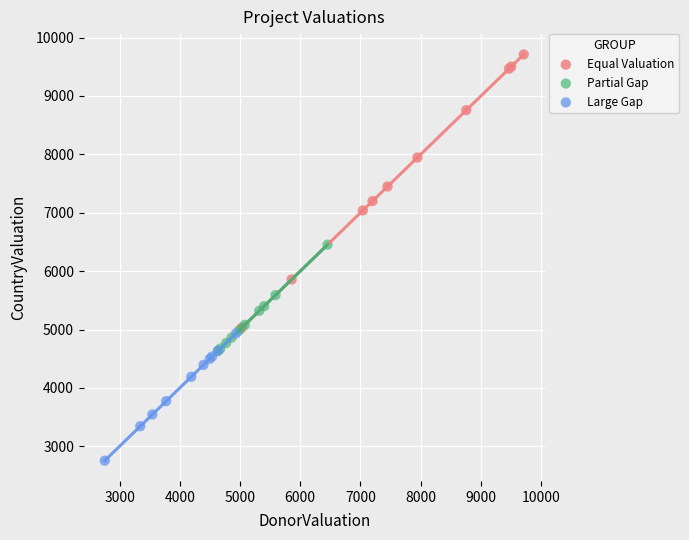

Which series has the widest spread of Y values?

Equal Valuation